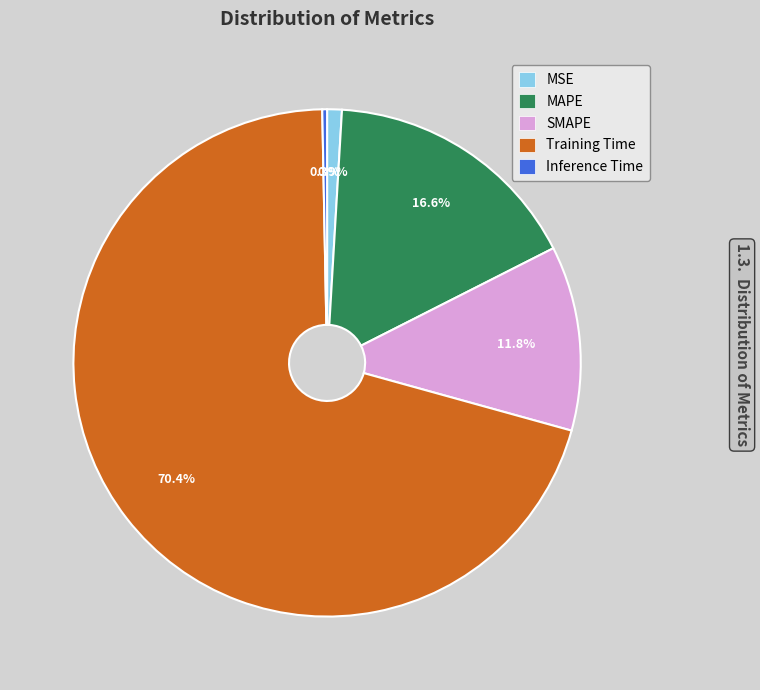

What percentage do Training Time and Inference Time together represent?

70.7%